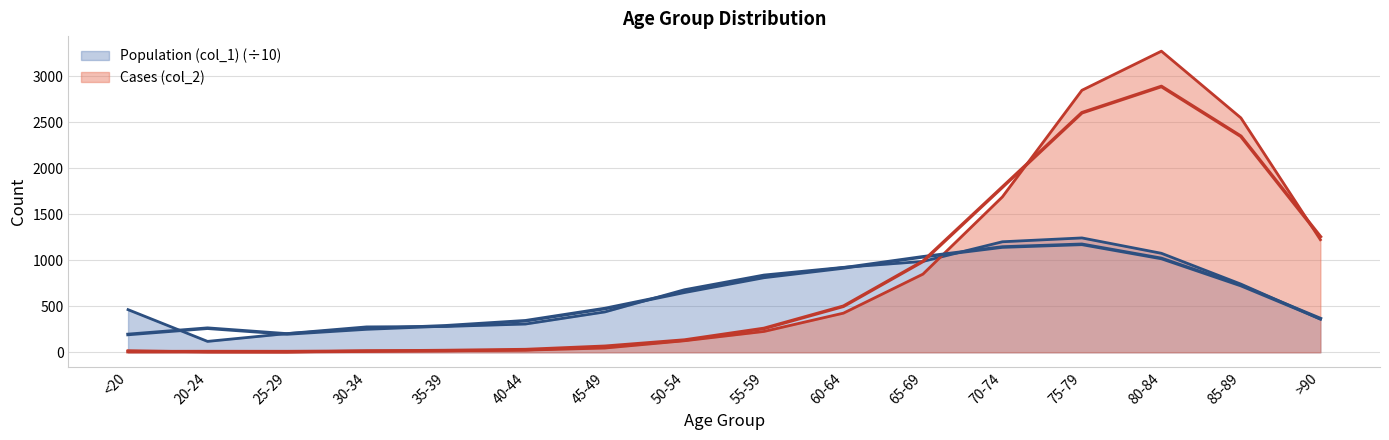

At which category is the sum across all series the highest?

80-84